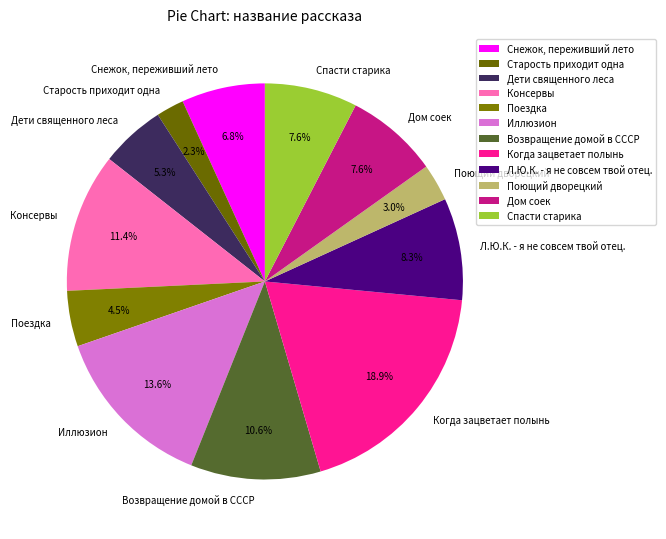

Is it true that Спасти старика is 15% of the pie?

False